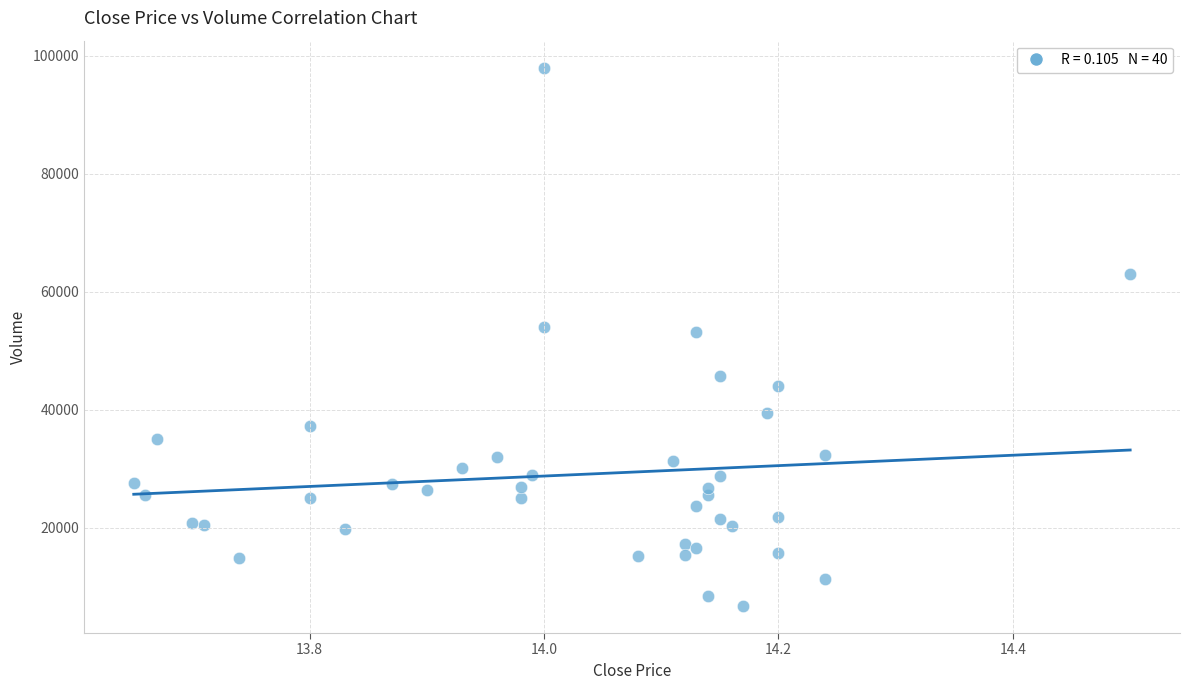

What is the range of Y values (max minus min)?

91258